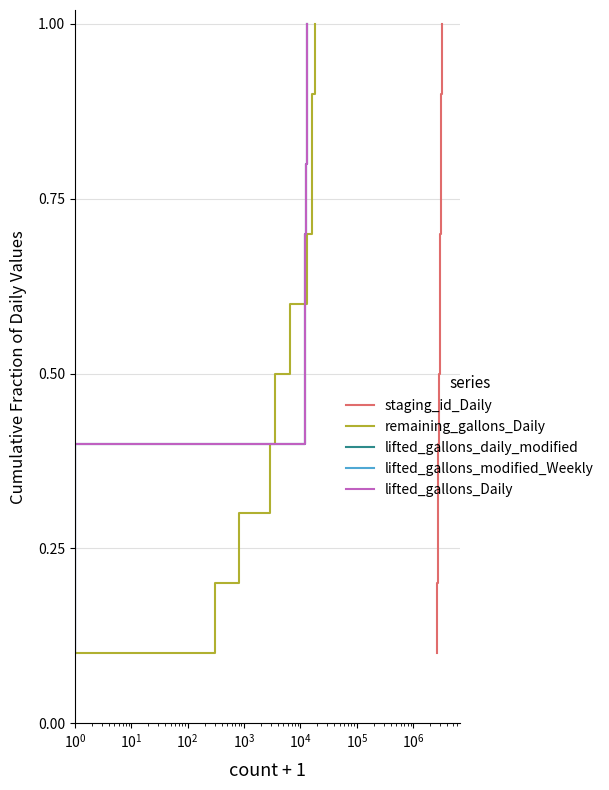

At how many categories does at least one series exceed 0?

10